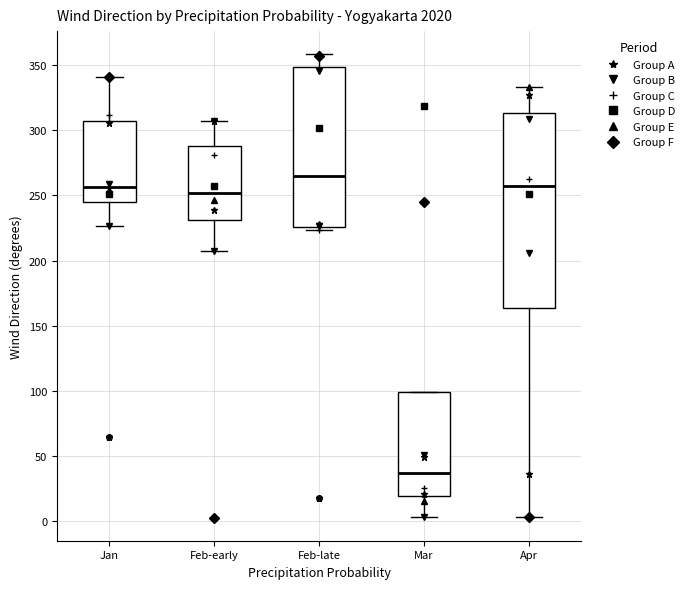

Where does the median line of the box for Mar sit on the y-axis? The values are not printed on the chart, so give them approximately, as read against the axis.

35